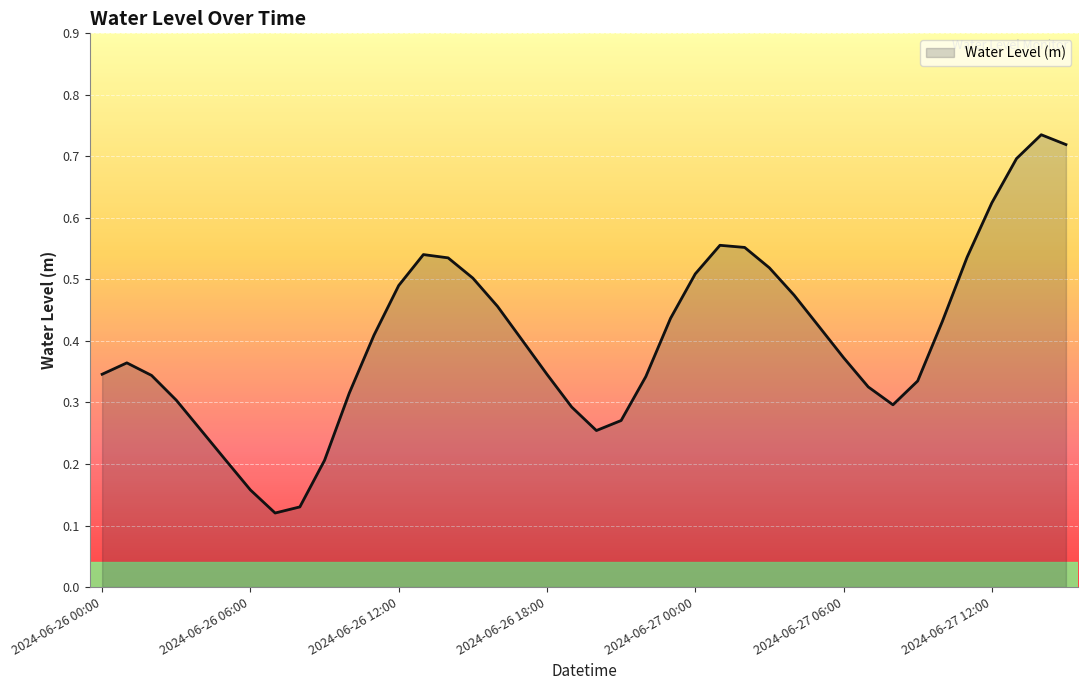

Does the chart display data point markers on the line(s)?

No